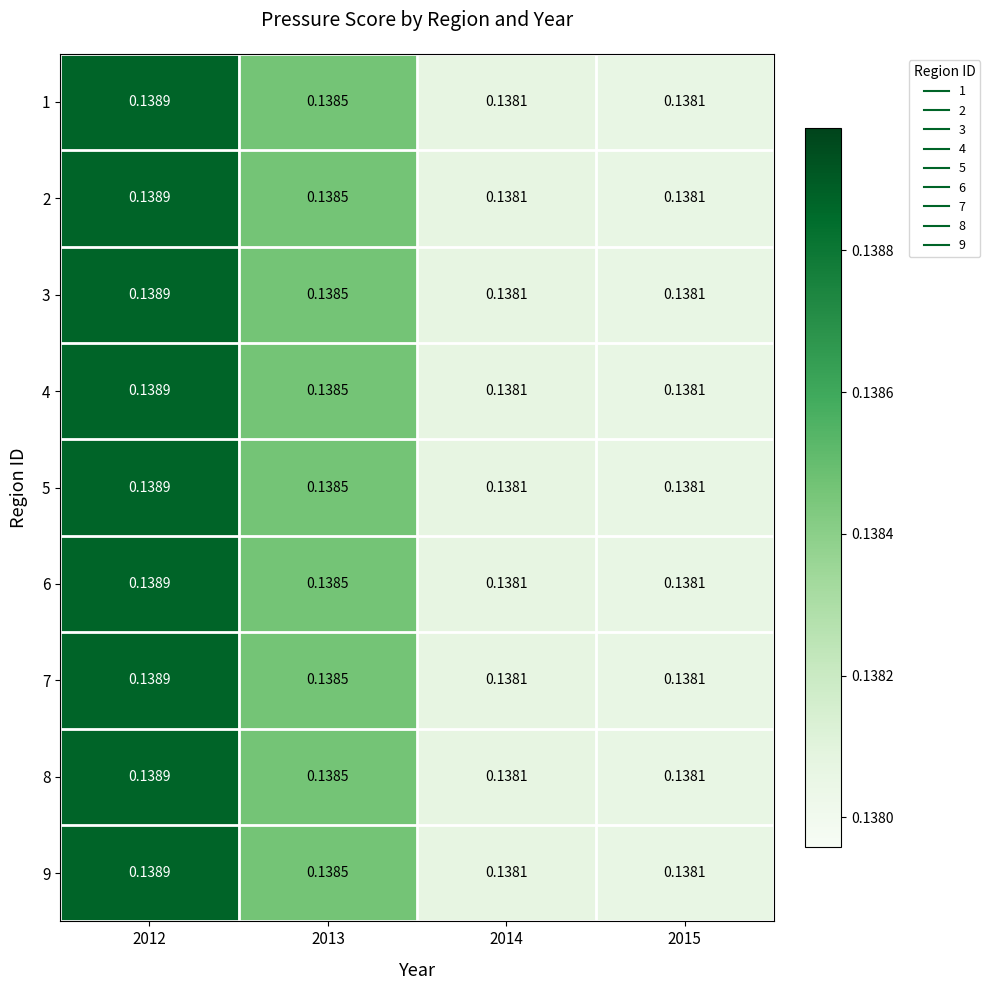

How many series are shown in this chart?

9